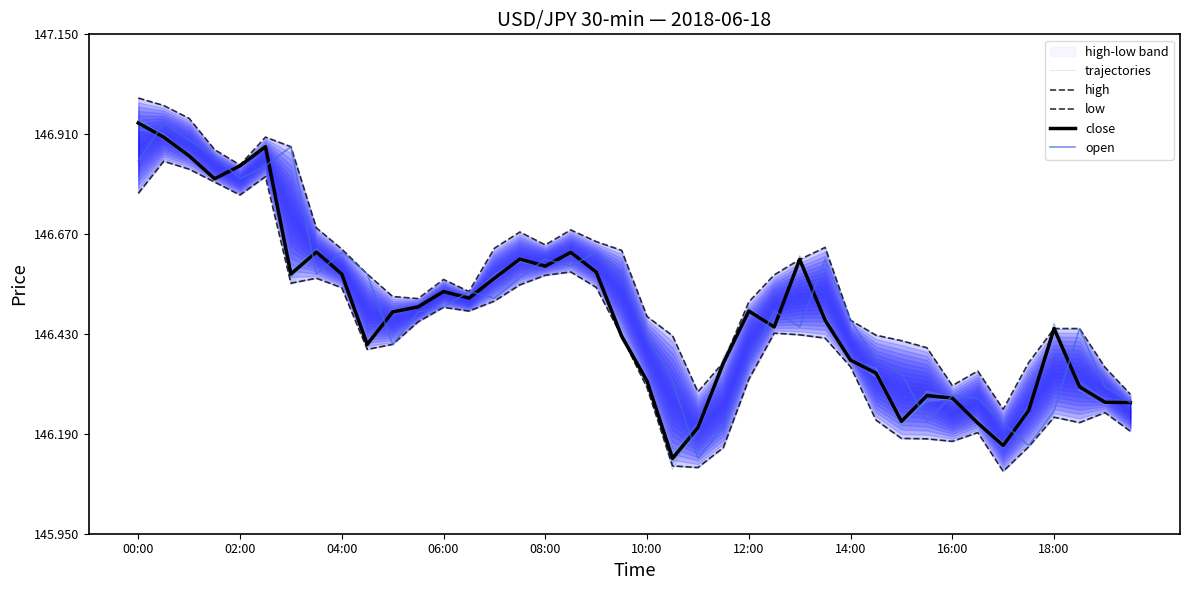

Read the open value at 15.

146.6